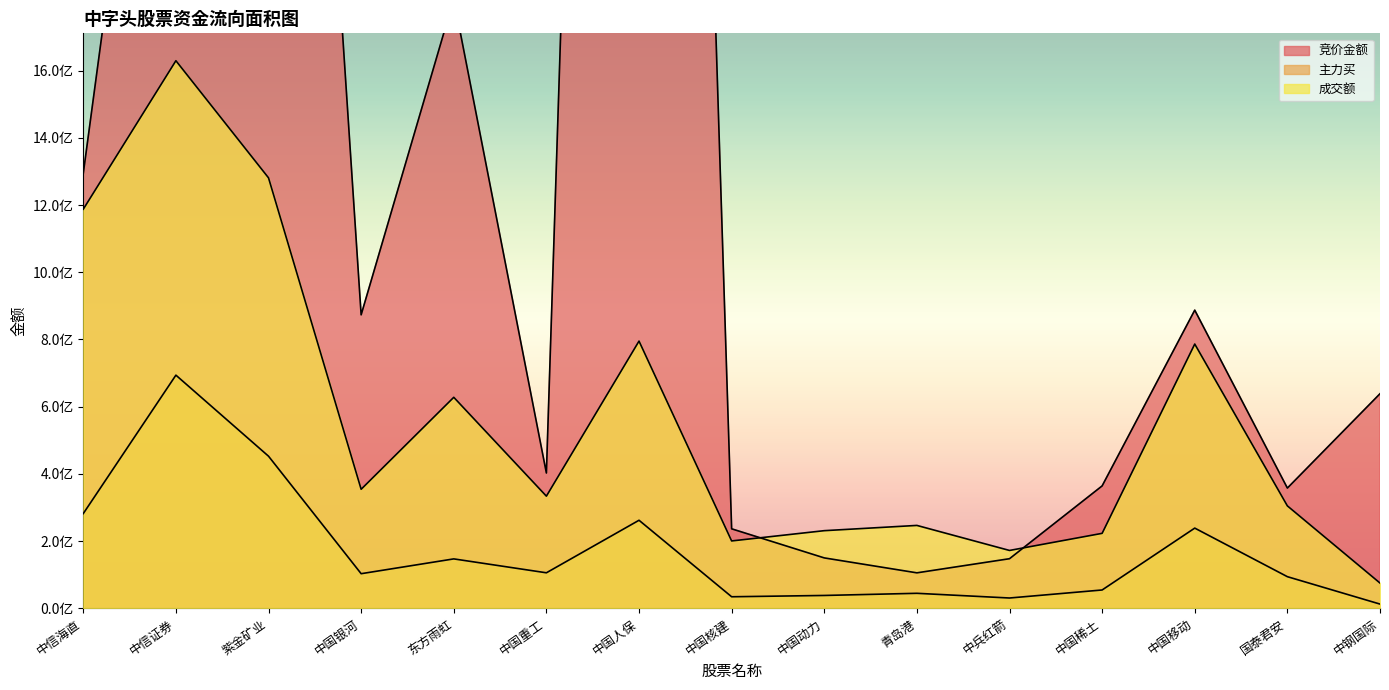

What is the difference between the 竞价金额 values at 中国银河 and 中国人保?

8022790000